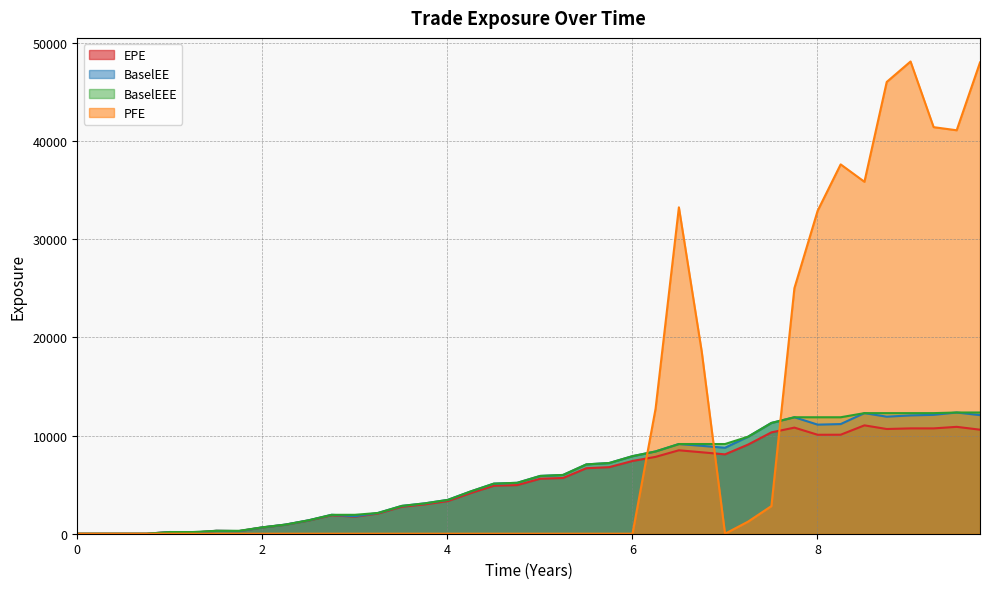

In EPE, how many points are lower than both neighbors (excluding endpoints)?

7